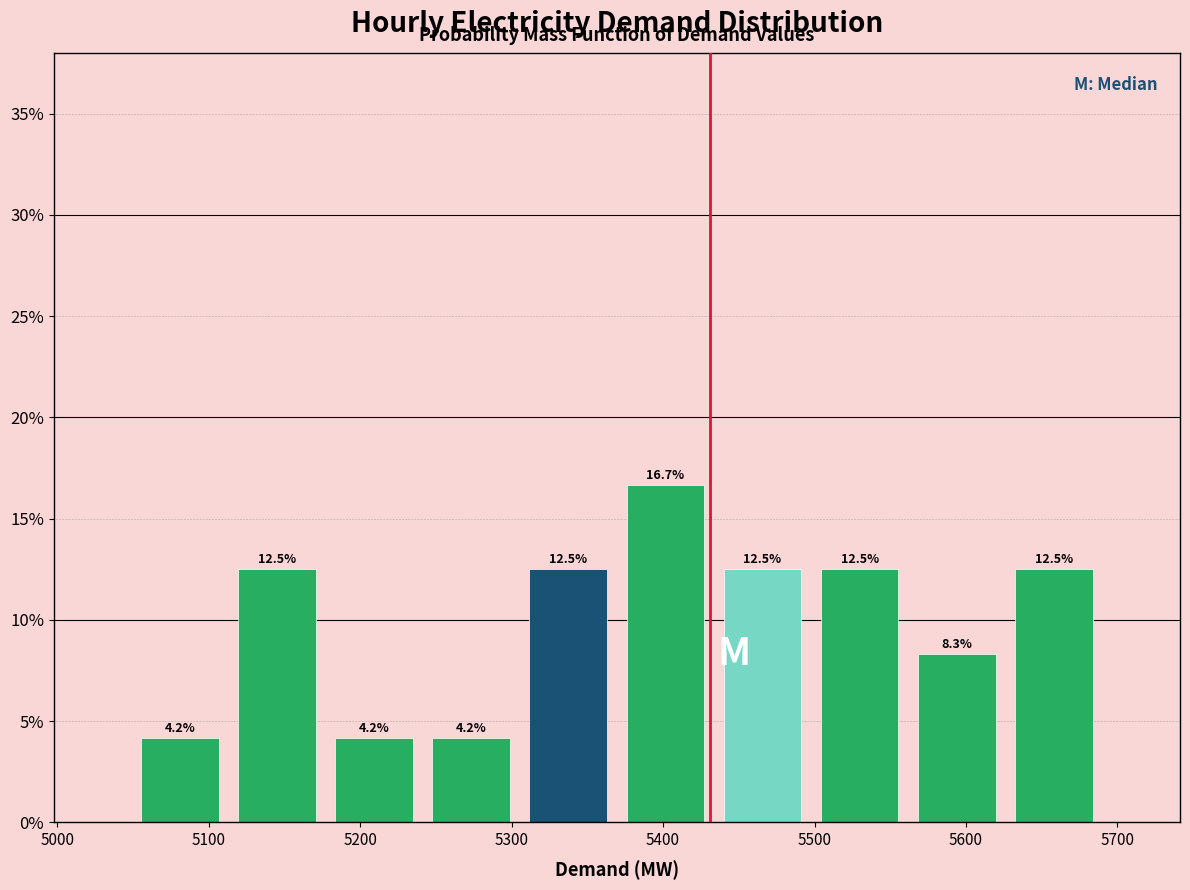

Reading left to right, list every bar in this chart as the range it spans on the x-axis followed by its height. The bar edges are not printed on the chart, so give them approximately, as read against the axis.

5050 to 5110: 4.2
5110 to 5180: 12.5
5180 to 5240: 4.2
5240 to 5310: 4.2
5310 to 5370: 12.5
5370 to 5430: 16.7
5430 to 5500: 12.5
5500 to 5560: 12.5
5560 to 5630: 8.3
5630 to 5690: 12.5